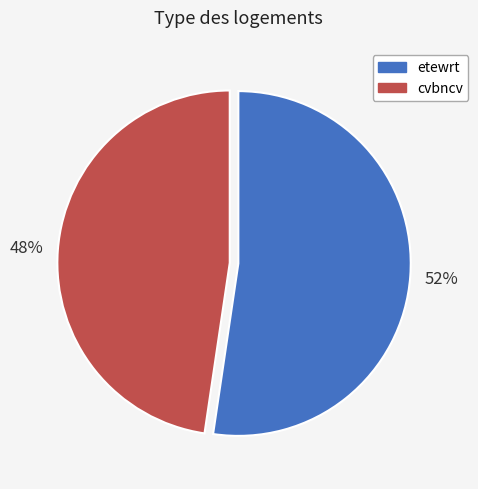

Approximately how many times larger is the value at etewrt compared to cvbncv?

1.1